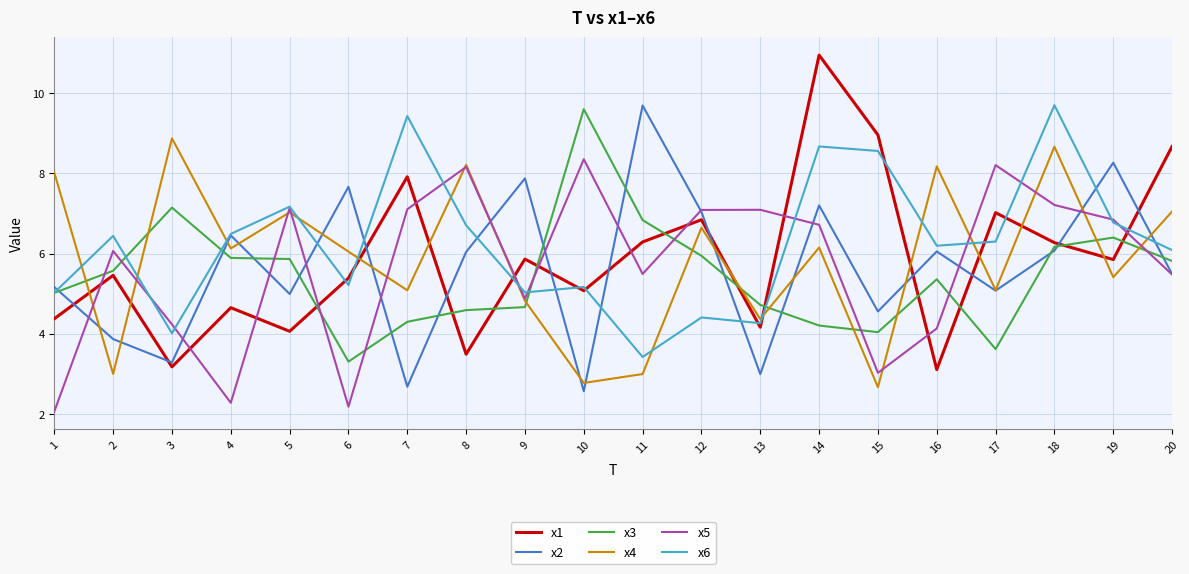

Is it true that x1 equals 4.7 at 20?

False